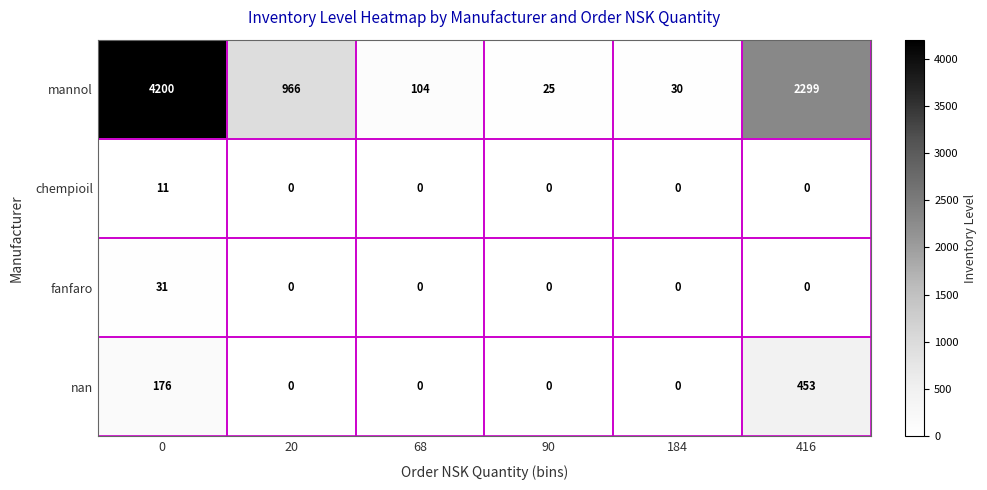

Rank the categories by mannol value from lowest to highest.

90, 184, 68, 20, 416, 0